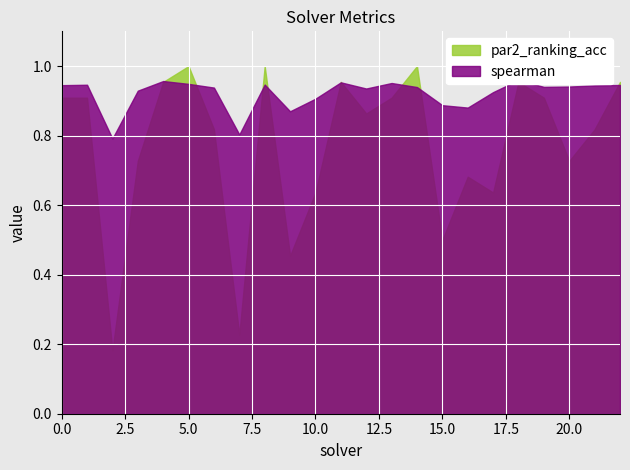

Is the value of spearman at 22 greater than the value of par2_ranking_acc at 6?

Yes